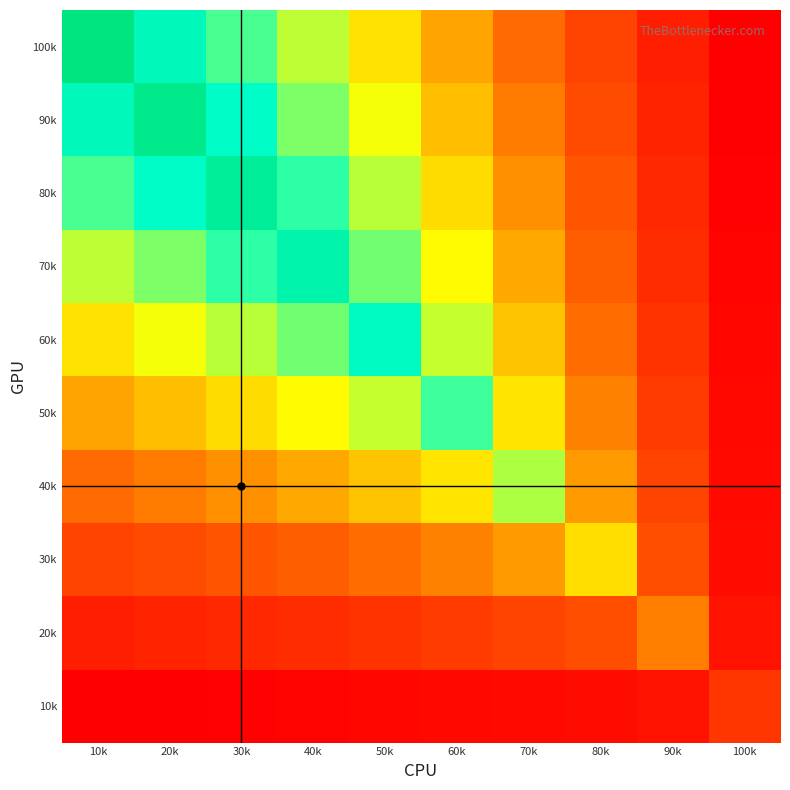

Reading left to right, what are all the values shown in this chart?

100k: 10k=17.9	20k=14.5	30k=12.3	40k=10.3	50k=8.5	60k=6.7	70k=5.0	80k=3.4	90k=1.9	100k=0.6
90k: 10k=14.5	20k=17.2	30k=13.7	40k=11.4	50k=9.4	60k=7.4	70k=5.6	80k=3.8	90k=2.0	100k=0.6
80k: 10k=12.3	20k=13.7	30k=16.4	40k=12.8	50k=10.4	60k=8.2	70k=6.2	80k=4.2	90k=2.3	100k=0.7
70k: 10k=10.3	20k=11.4	30k=12.8	40k=15.3	50k=11.6	60k=9.1	70k=6.8	80k=4.6	90k=2.5	100k=0.8
60k: 10k=8.5	20k=9.4	30k=10.4	40k=11.6	50k=14.1	60k=10.2	70k=7.6	80k=5.1	90k=2.8	100k=0.8
50k: 10k=6.7	20k=7.4	30k=8.2	40k=9.1	50k=10.2	60k=12.5	70k=8.5	80k=5.7	90k=3.1	100k=0.9
40k: 10k=5.0	20k=5.6	30k=6.2	40k=6.8	50k=7.6	60k=8.5	70k=10.6	80k=6.4	90k=3.4	100k=1.0
30k: 10k=3.4	20k=3.8	30k=4.2	40k=4.6	50k=5.1	60k=5.7	70k=6.4	80k=8.3	90k=3.9	100k=1.2
20k: 10k=1.9	20k=2.0	30k=2.3	40k=2.5	50k=2.8	60k=3.1	70k=3.4	80k=3.9	90k=5.6	100k=1.4
10k: 10k=0.6	20k=0.6	30k=0.7	40k=0.8	50k=0.8	60k=0.9	70k=1.0	80k=1.2	90k=1.4	100k=2.9